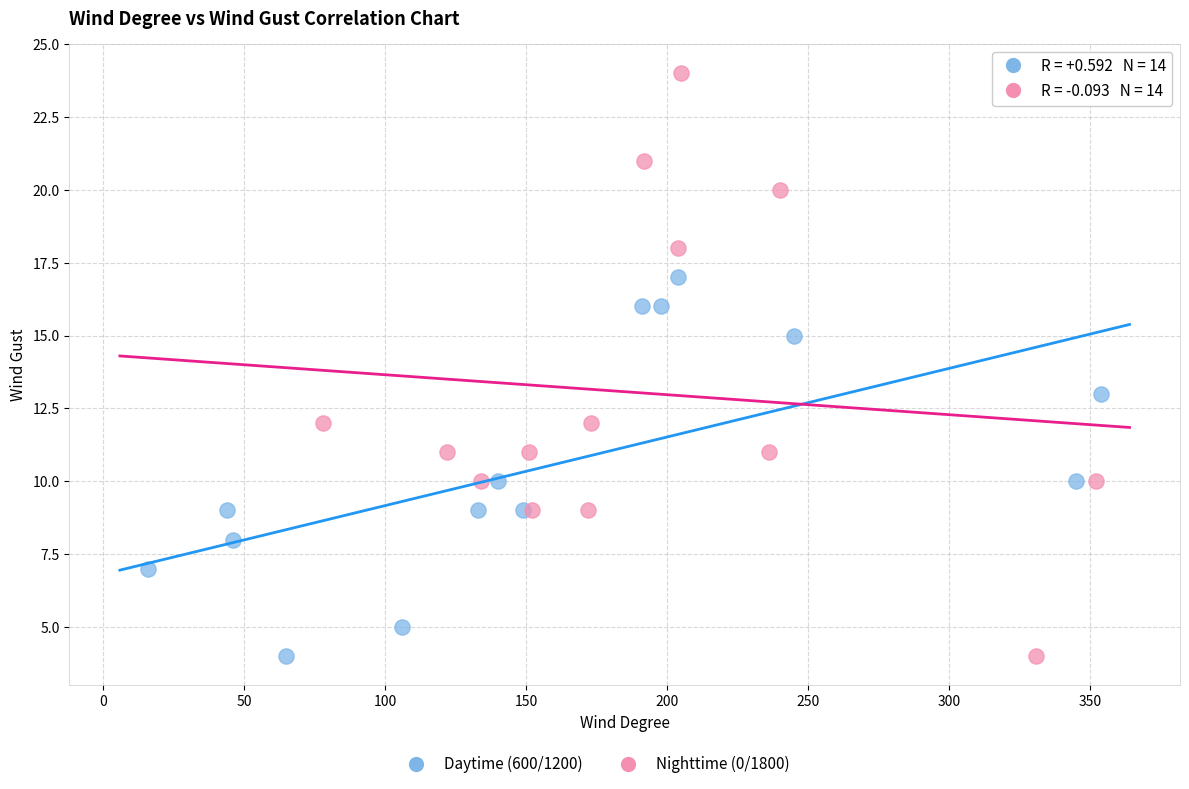

Which series contains the highest Y value?

Nighttime (0/1800)